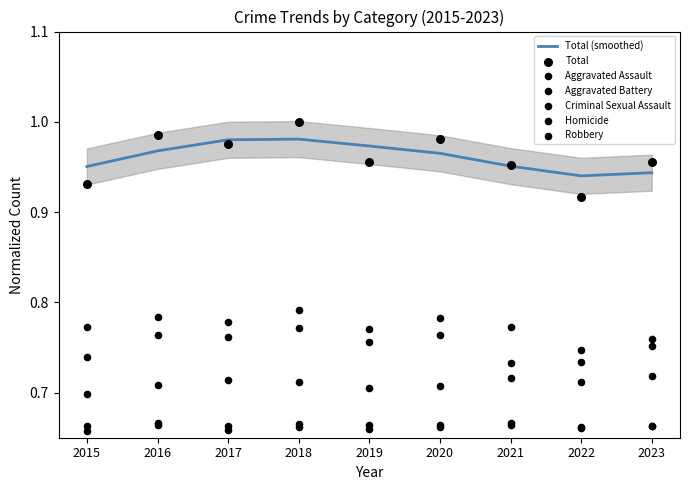

Which series has the largest total across all categories?

Total